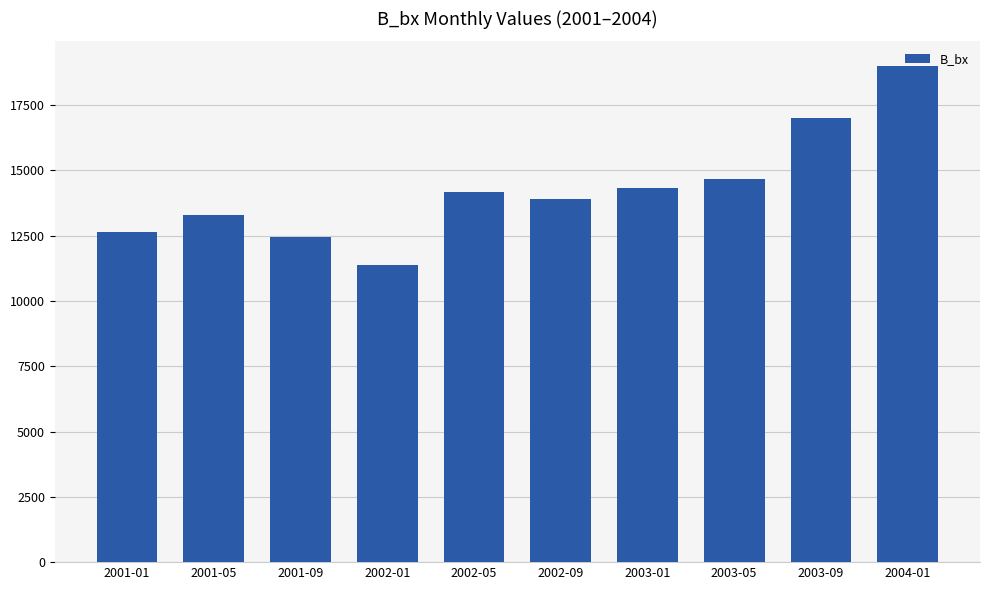

Where is the data nearest to the value 15184?

2003-05